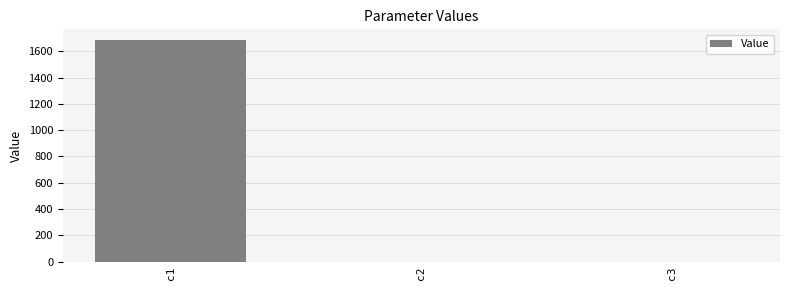

What is the greatest value displayed?

1682.3